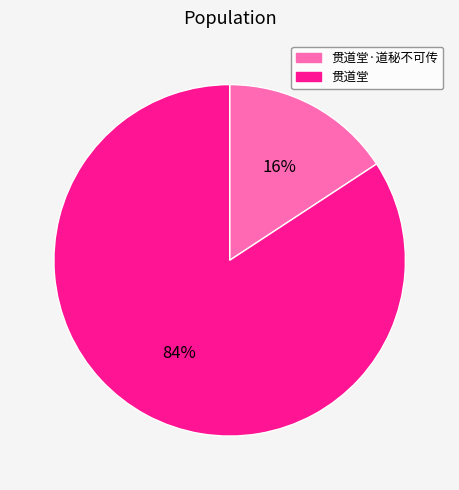

Is there any slice that represents more than half of the pie?

Yes